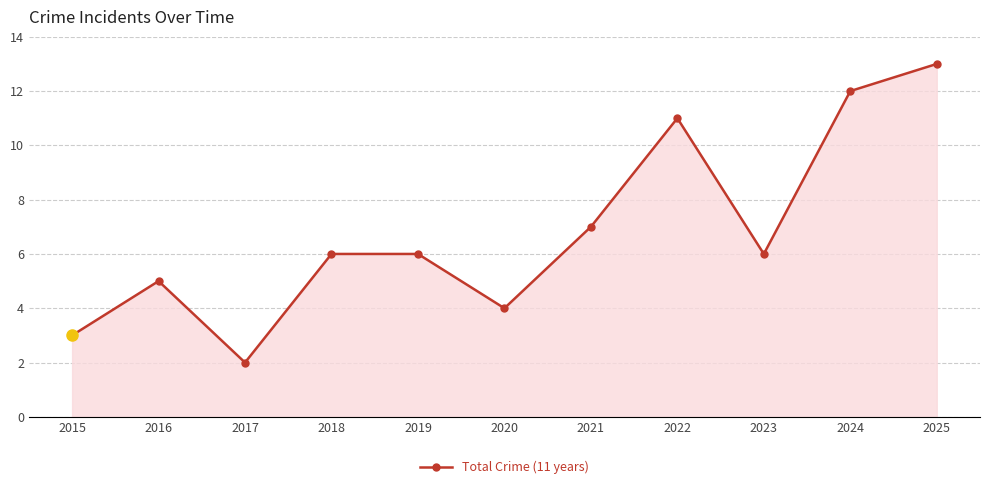

What is the difference between the values at 2016 and 2025?

8